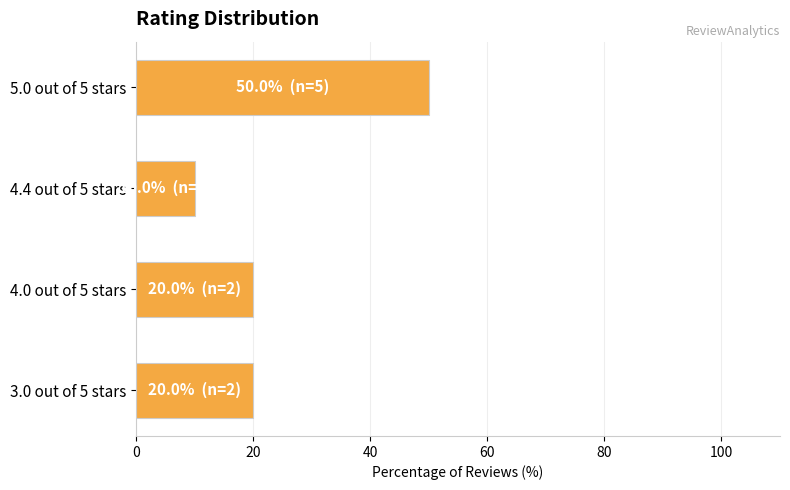

Are the bars grouped side by side (vs. stacked)?

No